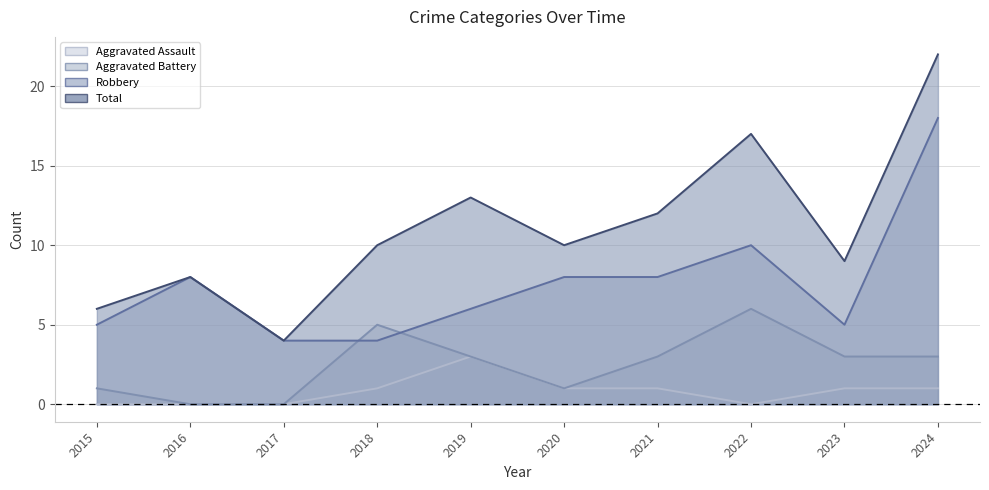

At 2015, list the series in order from largest to smallest.

Total, Robbery, Aggravated Battery, Aggravated Assault